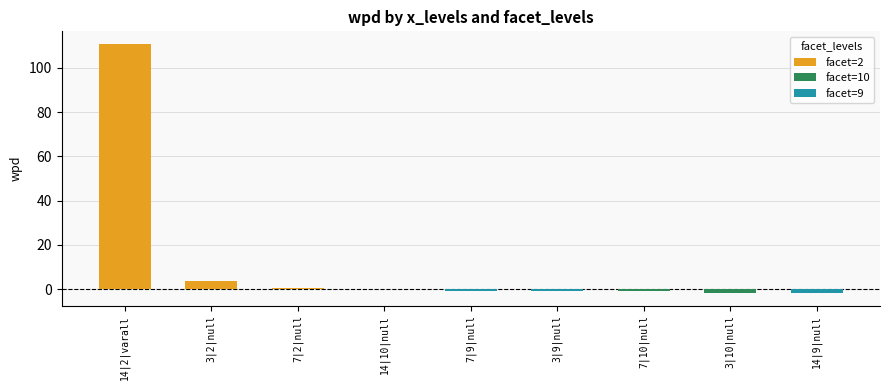

How many categories are shown in the chart?

9